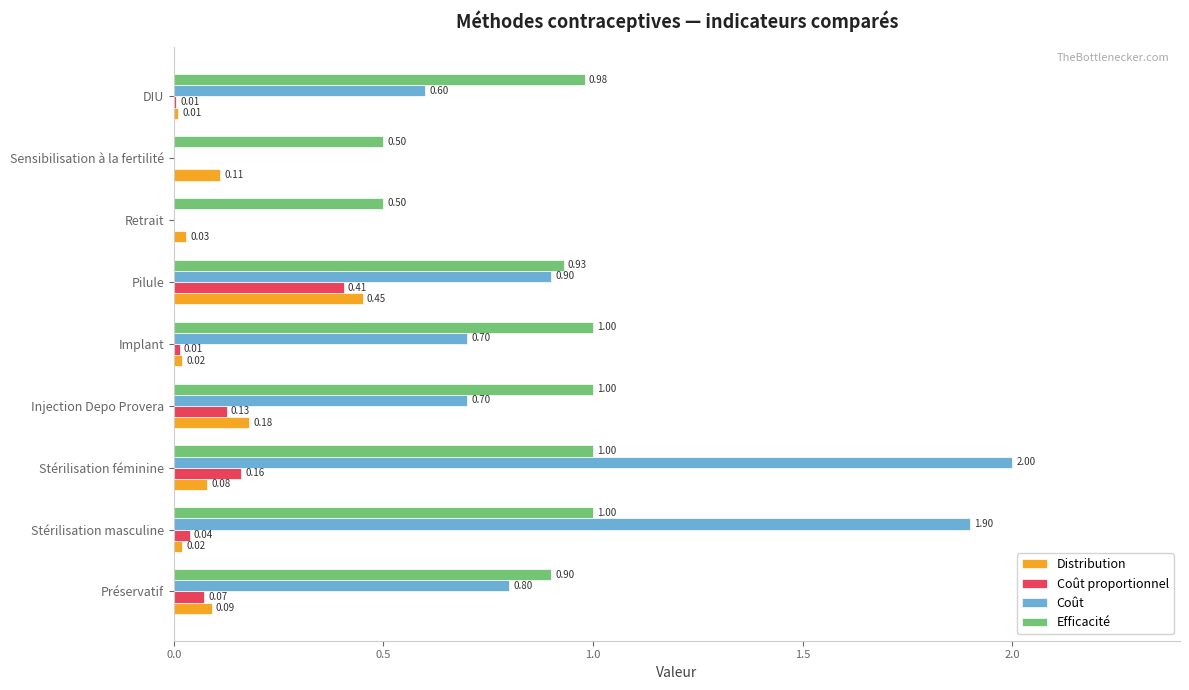

What is the sum of all Coût proportionnel values?

0.8